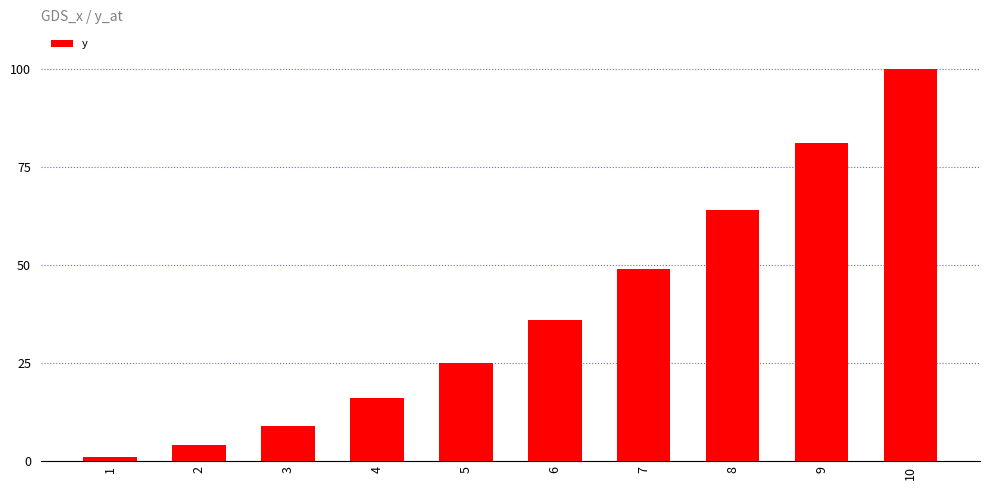

How many data points does each series have?

10